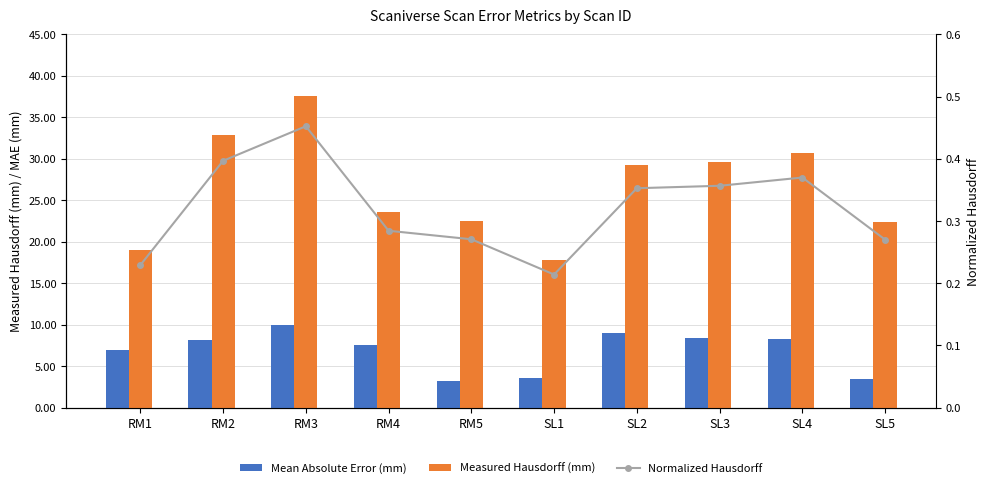

Does the chart contain stacked bars?

No